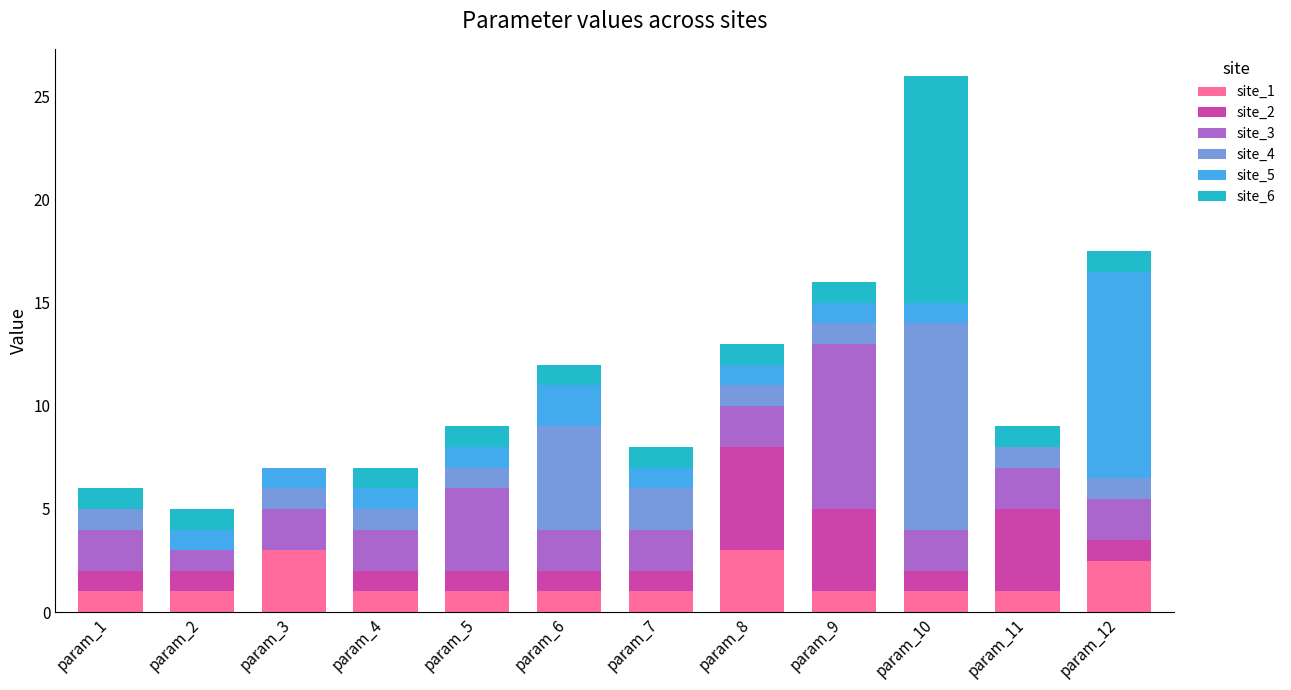

How many data points does each series have?

12